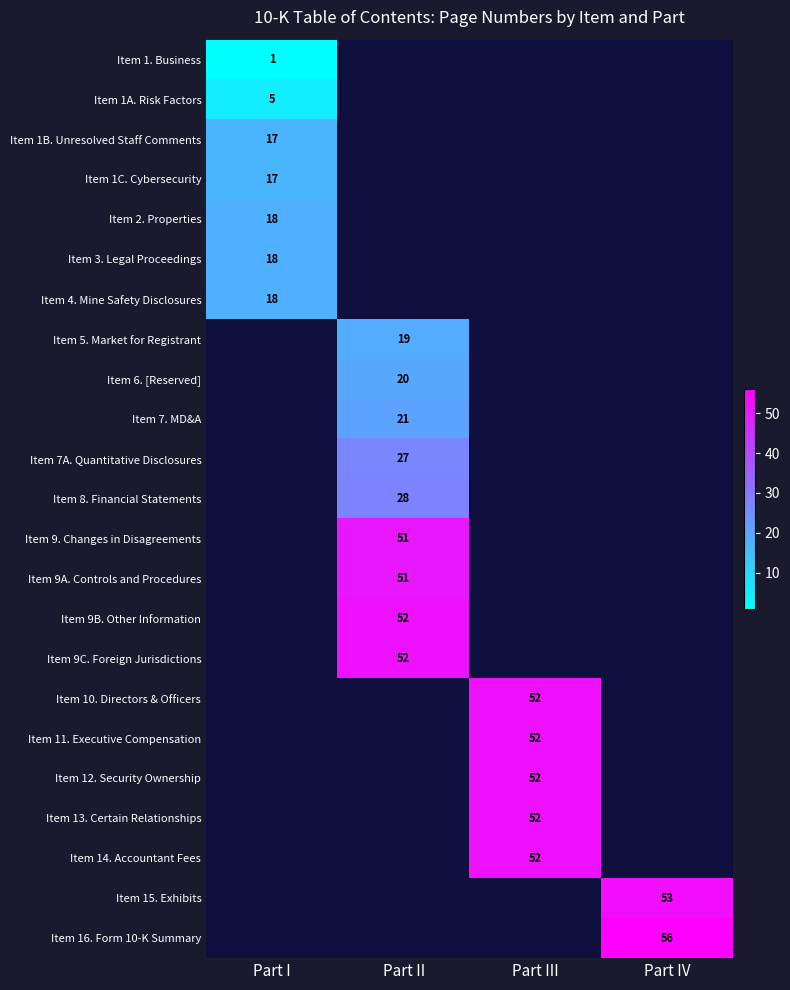

The Item 6. [Reserved] series shows 20 at Part II. True or false?

True